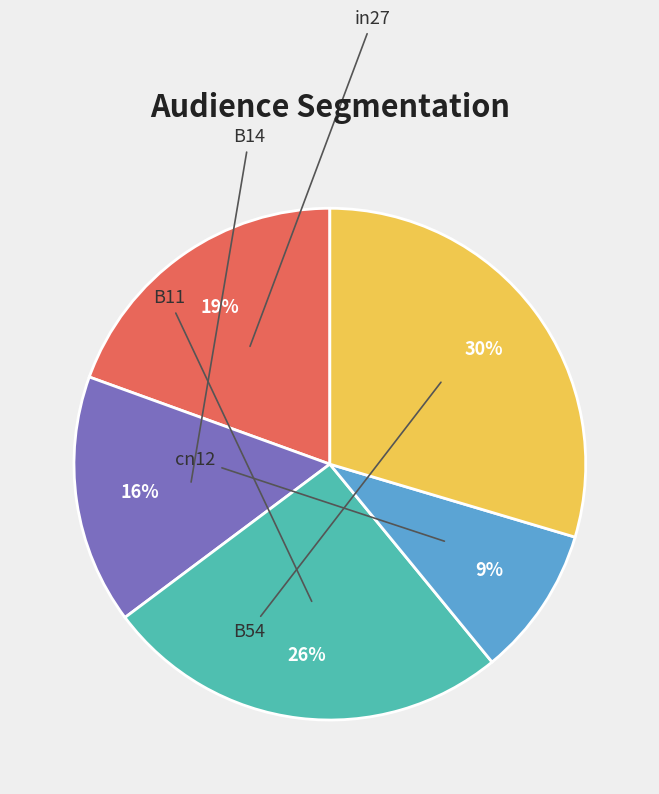

To the nearest percent, what is the average slice percentage?

20%